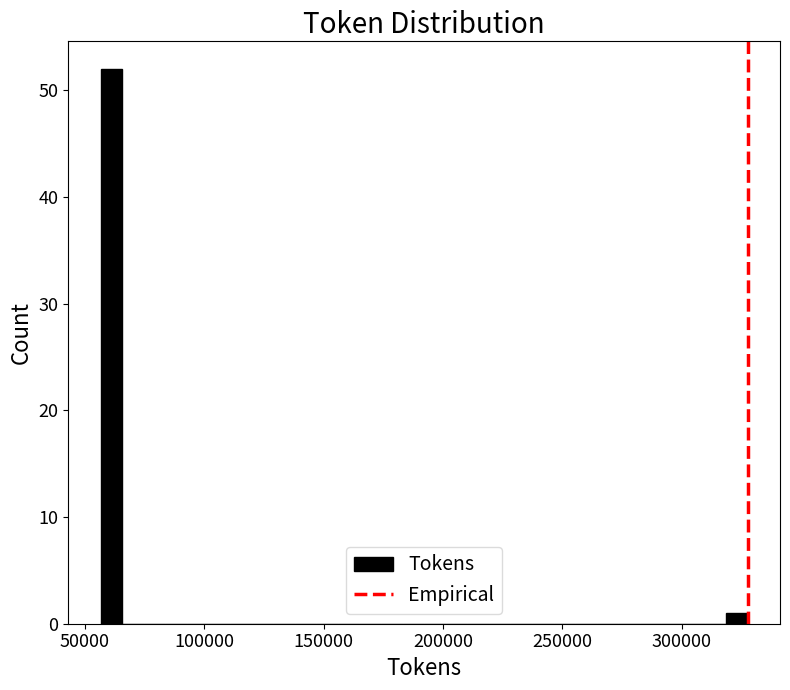

Around what value on the x-axis is the tallest bar? Give the approximate position of its centre, as read against the axis.

60000